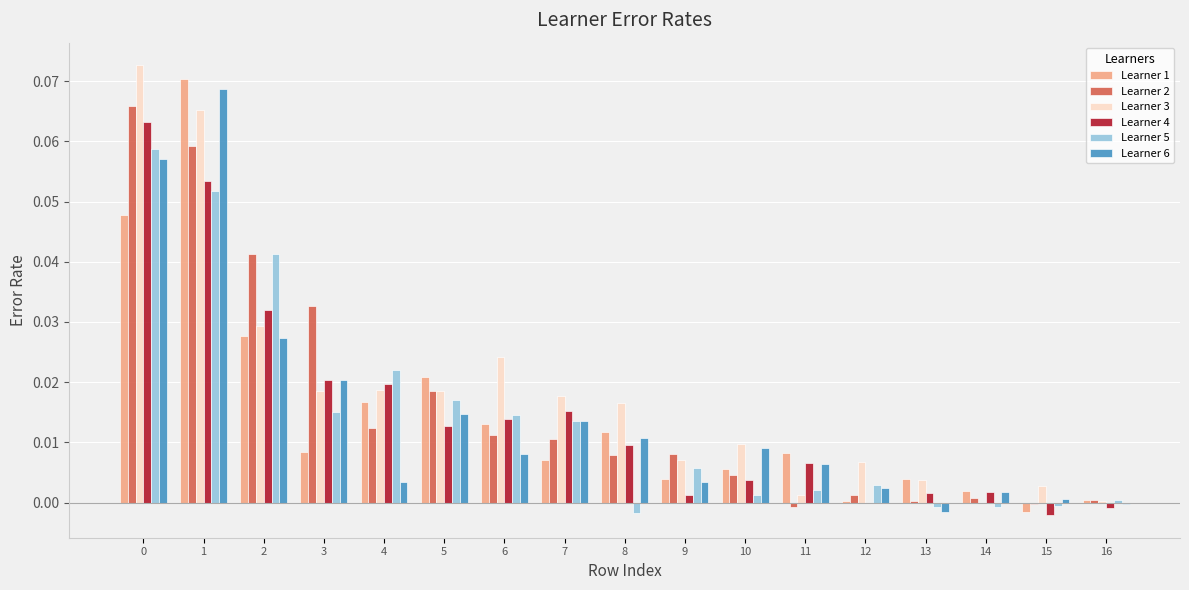

The value of Learner 6 at 9 is 0.0. True or false?

True